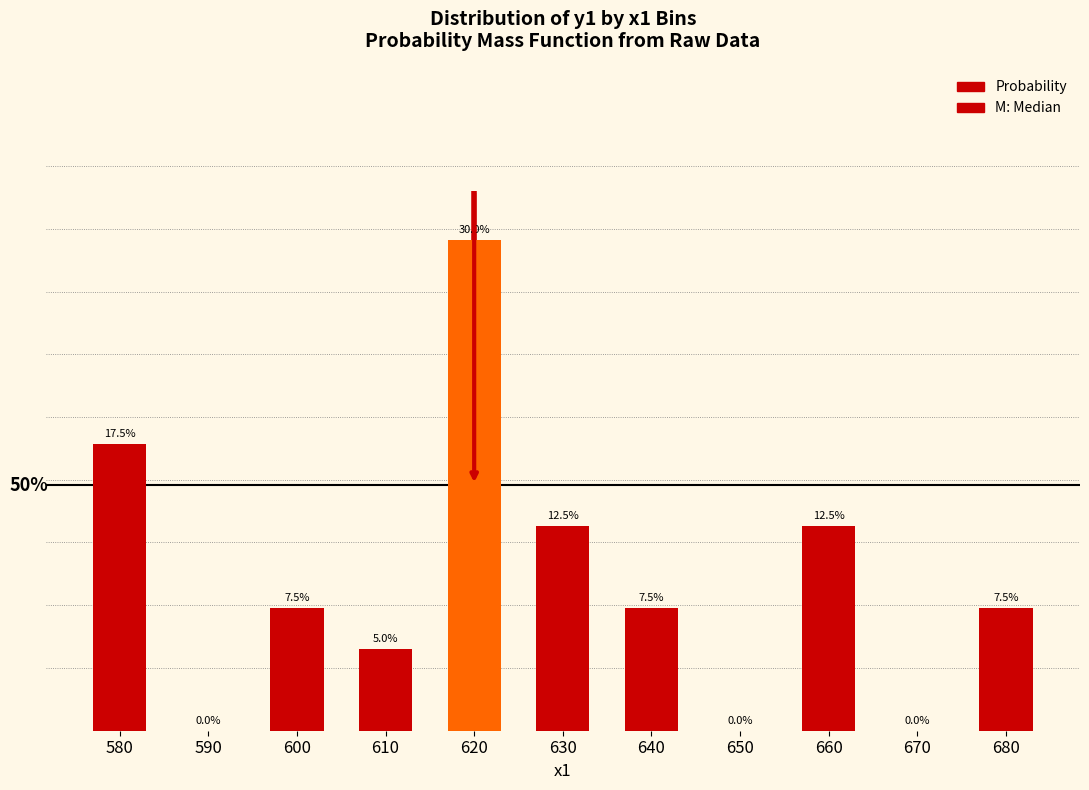

Where is the data nearest to the value 0?

590